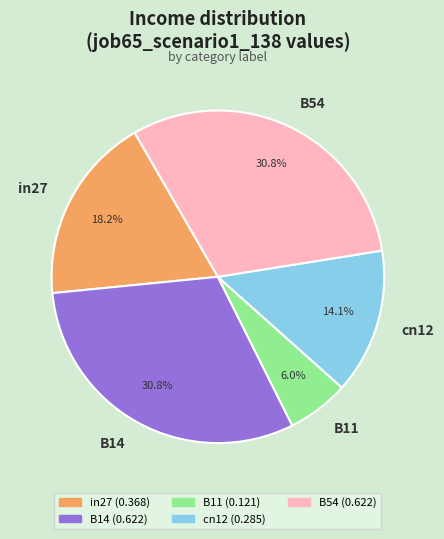

To the nearest percent, what percentage of the pie is B14?

31%